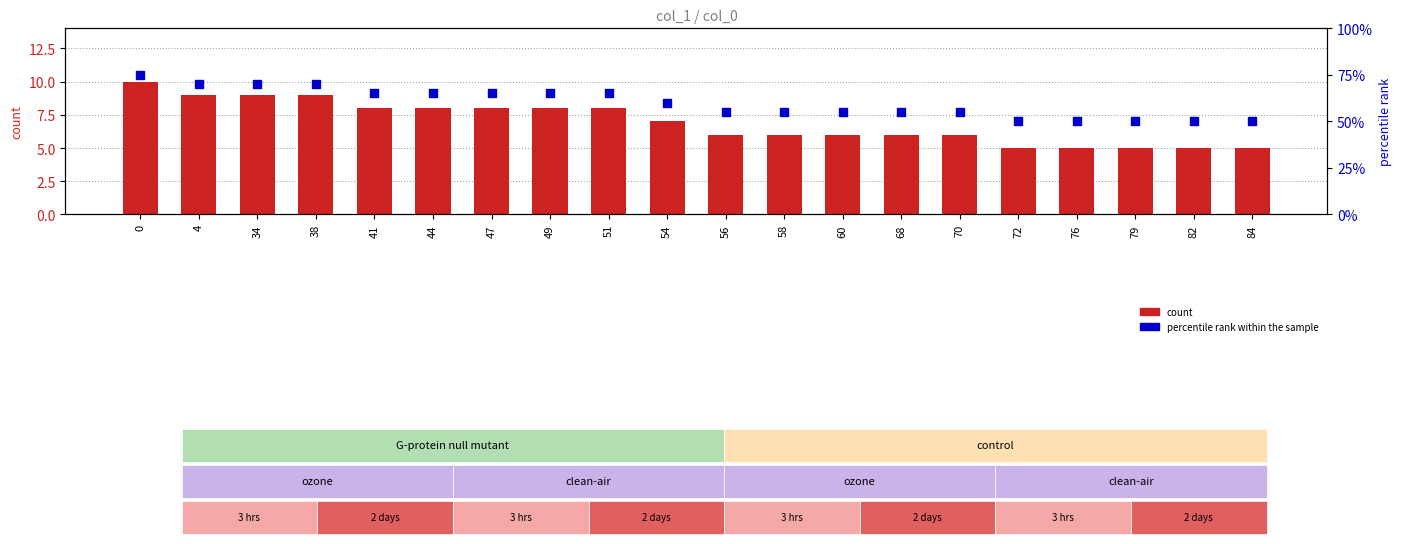

What are all the series names shown in the legend?

count, percentile rank within the sample